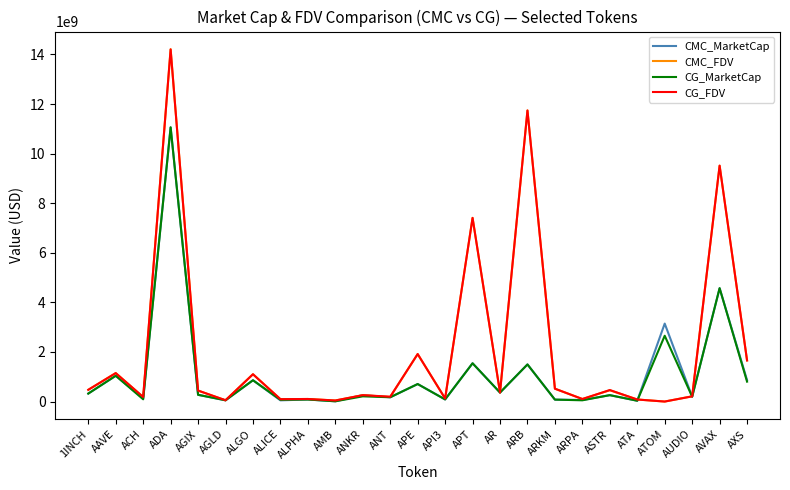

Is the value of CG_MarketCap at AAVE greater than the value of CMC_FDV at ATOM?

Yes